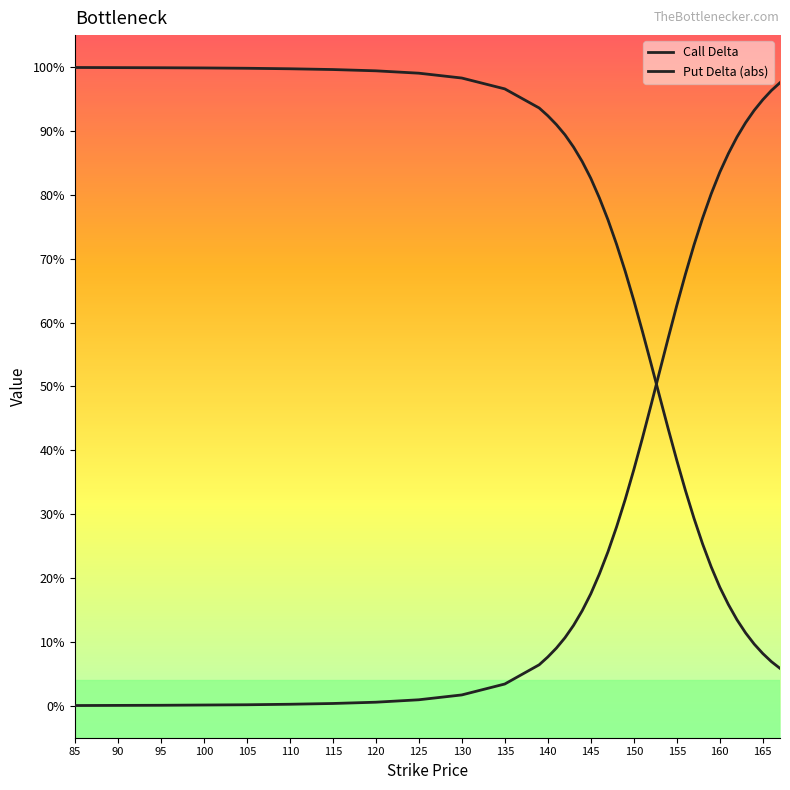

How many lines are shown in the chart?

2